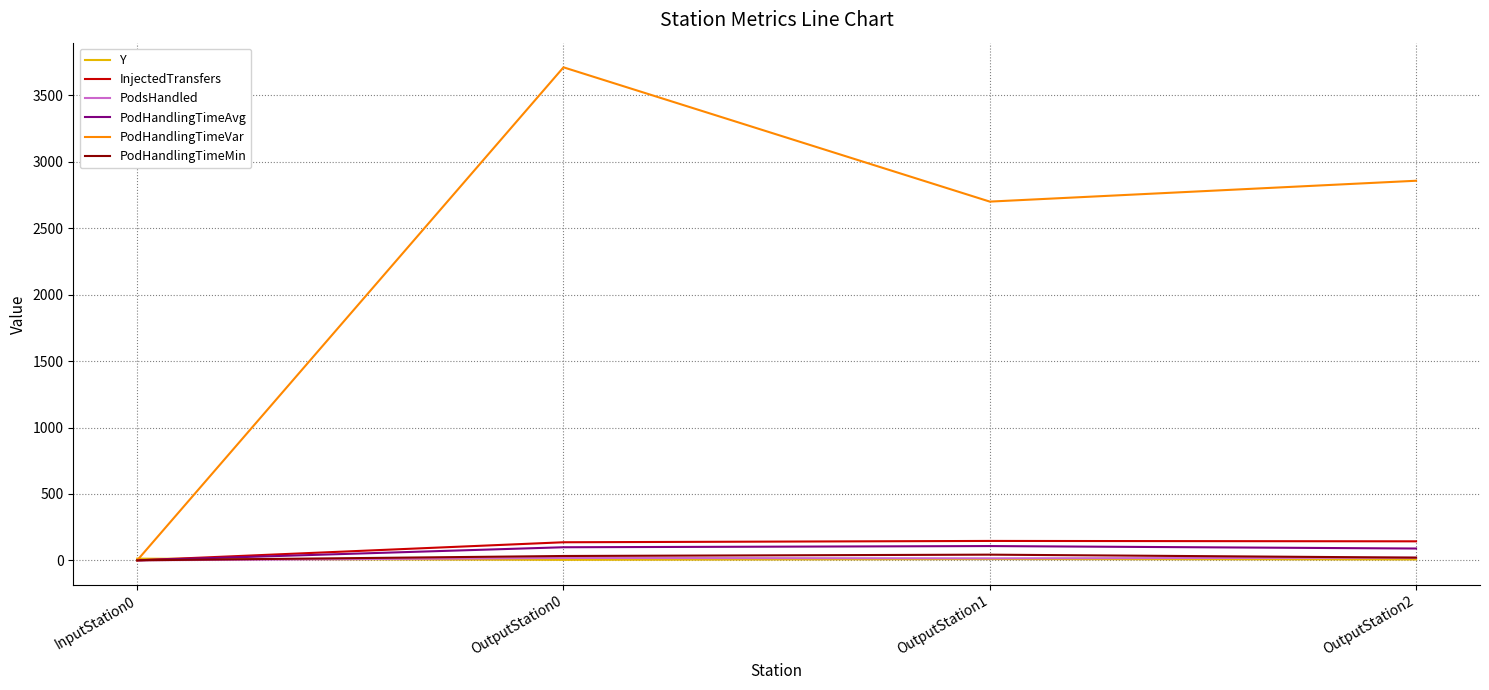

True or false: PodHandlingTimeVar has a value of 3711.9 at OutputStation0.

True